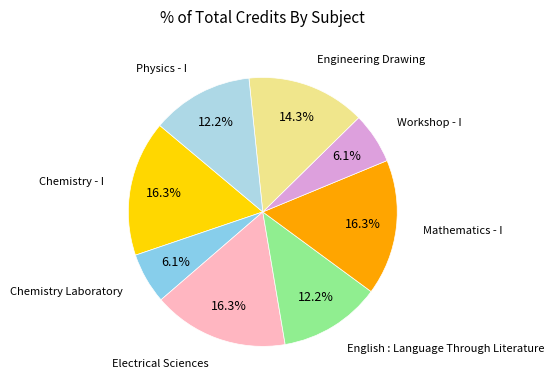

To the nearest percent, what portion does Workshop - I represent?

6%